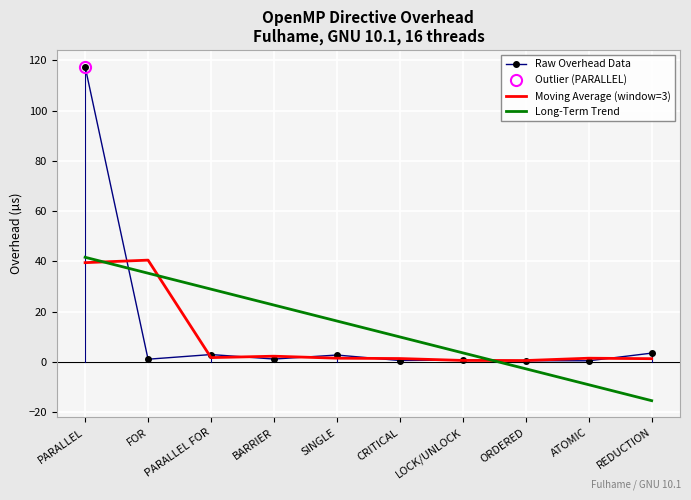

What is the greatest value displayed?

117.4